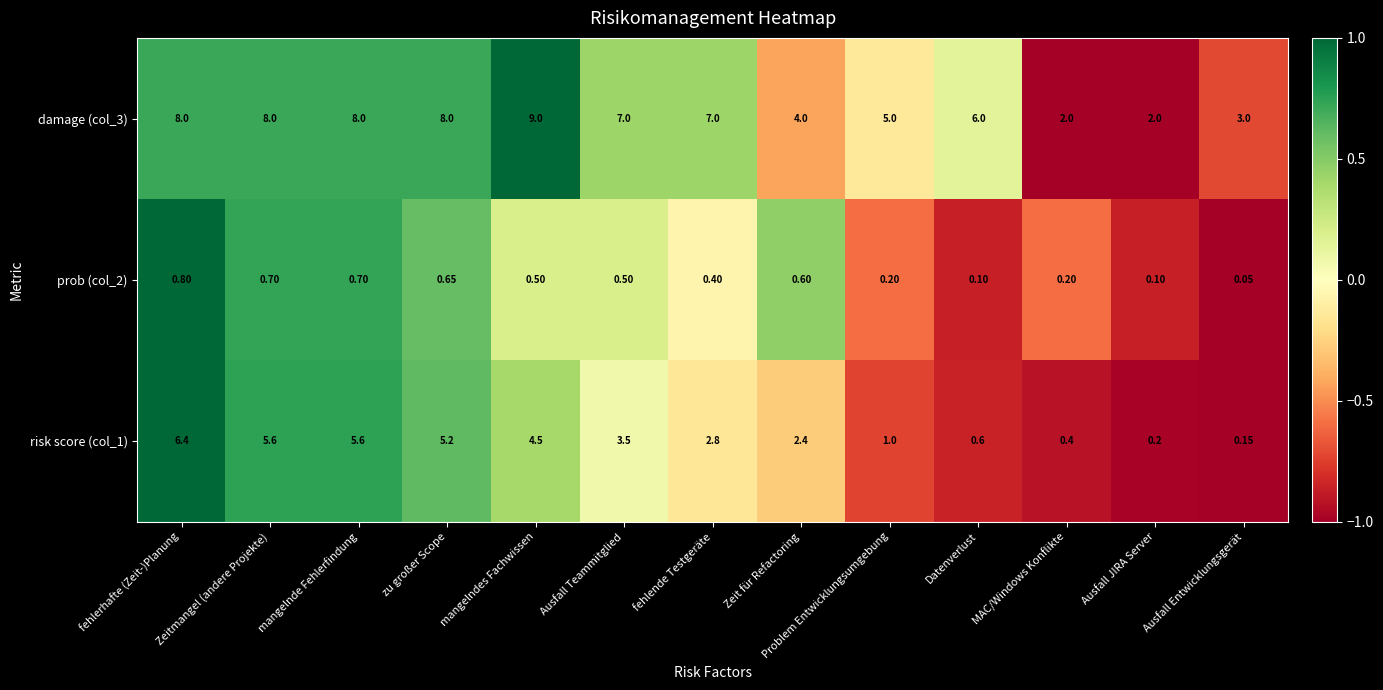

At how many categories does at least one series exceed 0?

13